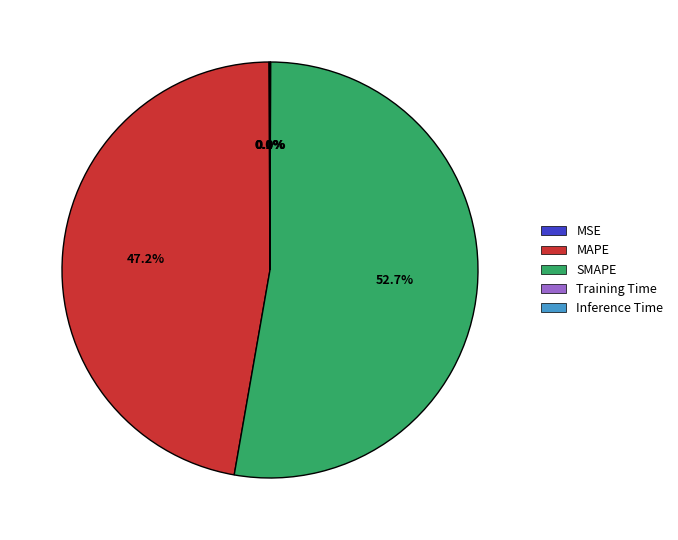

To the nearest percent, what is the difference between the largest and smallest slice percentages?

53%